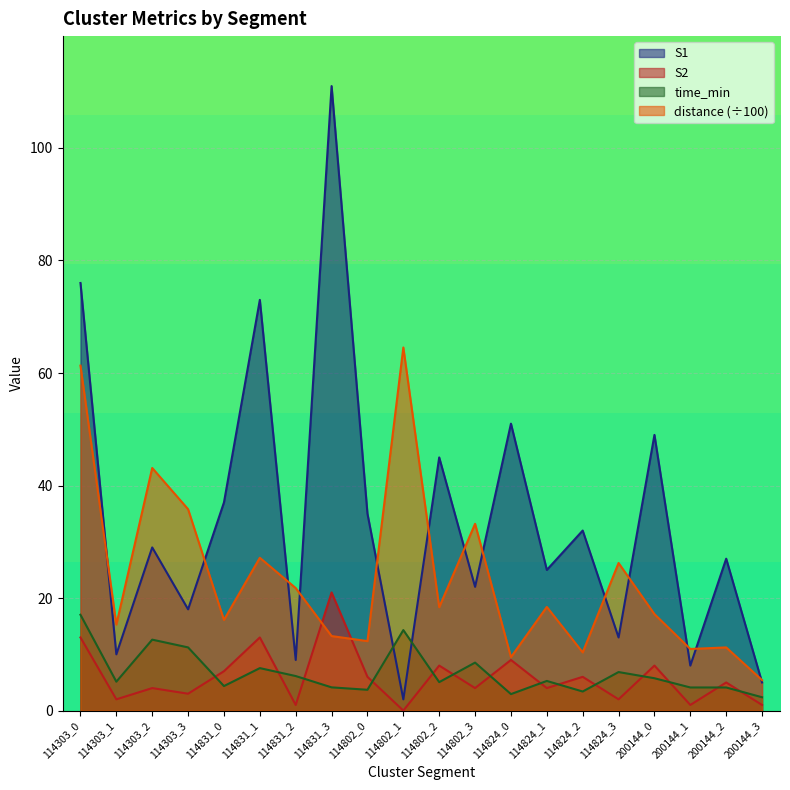

Reading left to right, transcribe all the data shown in this chart.

S1: 76.0	10.0	29.0	18.0	37.0	73.0	9.0	111.0	35.0	2.0	45.0	22.0	51.0	25.0	32.0	13.0	49.0	8.0	27.0	5.0
S2: 13.0	2.0	4.0	3.0	7.0	13.0	1.0	21.0	6.0	0.0	8.0	4.0	9.0	4.0	6.0	2.0	8.0	1.0	5.0	1.0
time_min: 17.0	5.1	12.6	11.2	4.4	7.5	6.1	4.1	3.7	14.3	5.1	8.5	2.9	5.3	3.4	6.8	5.8	4.1	4.1	2.4
distance: 61.3	15.3	43.1	35.8	16.1	27.2	21.8	13.2	12.3	64.5	18.4	33.2	9.5	18.4	10.3	26.2	17.1	11.0	11.2	5.4